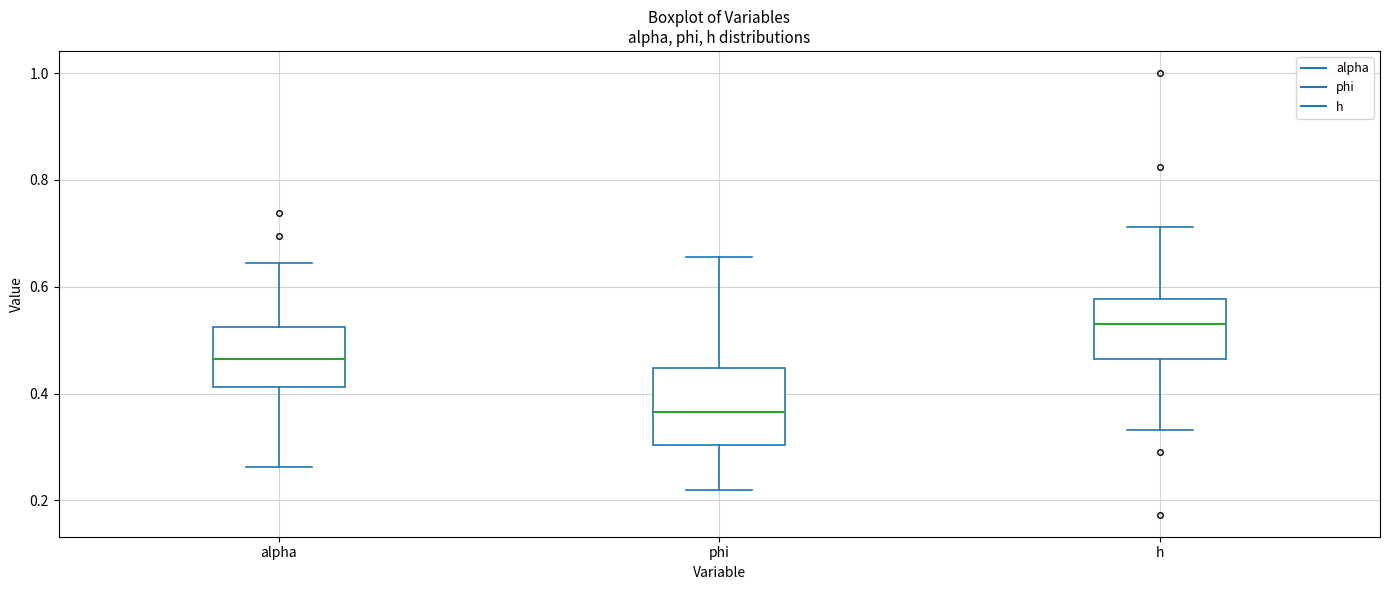

Which box has the lowest median line?

phi